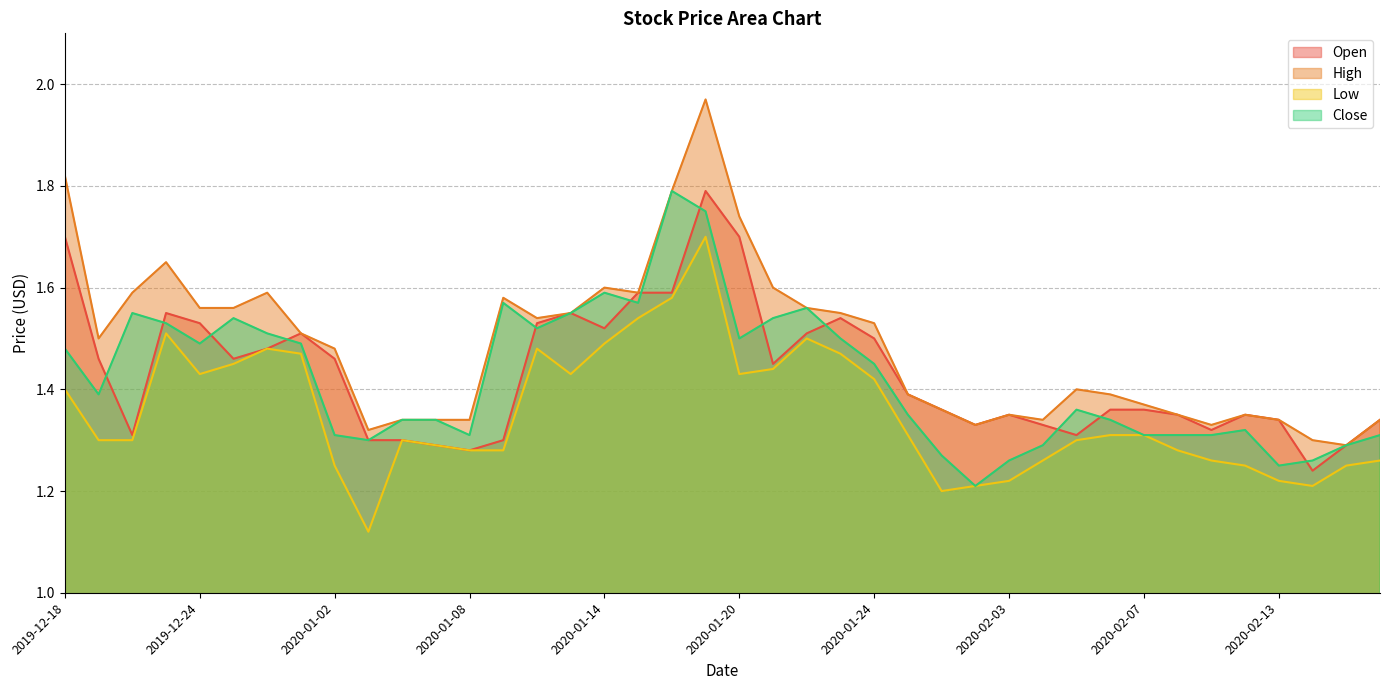

Rank the series at 2020-01-20 from lowest to highest value.

Low, Close, Open, High